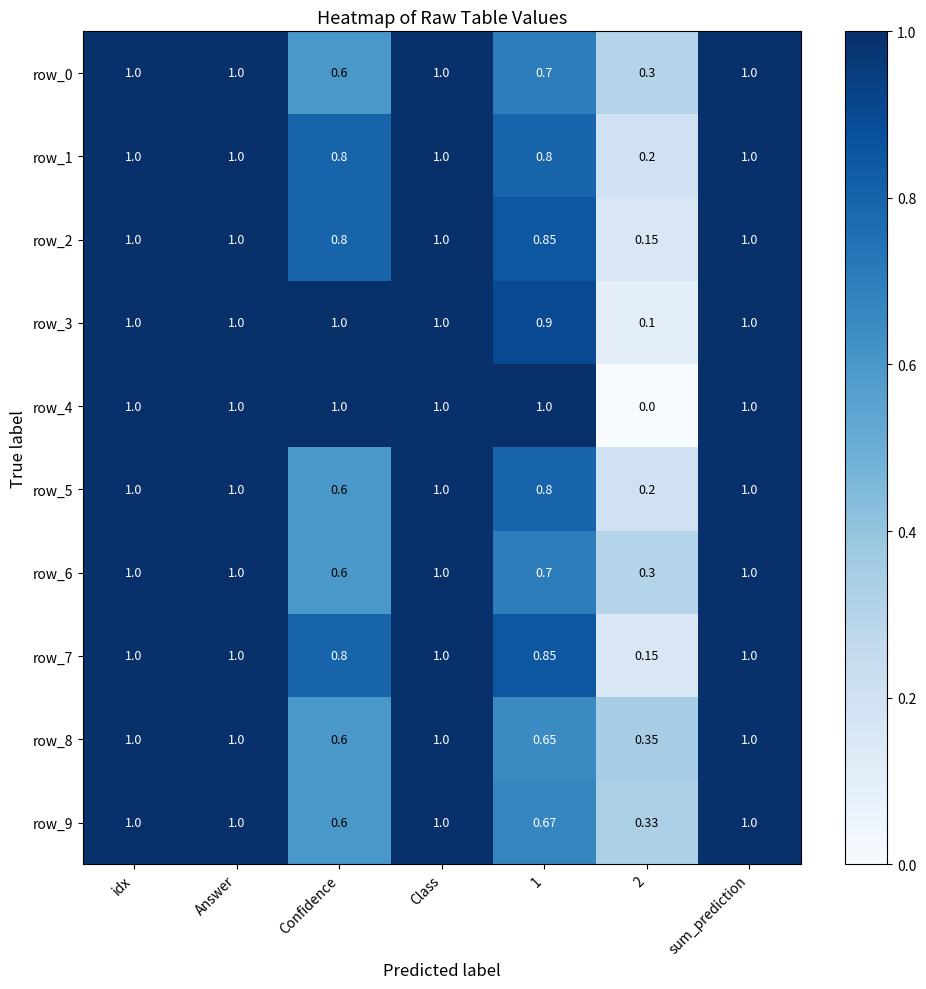

The row_7 series shows 0.1 at 2. True or false?

True